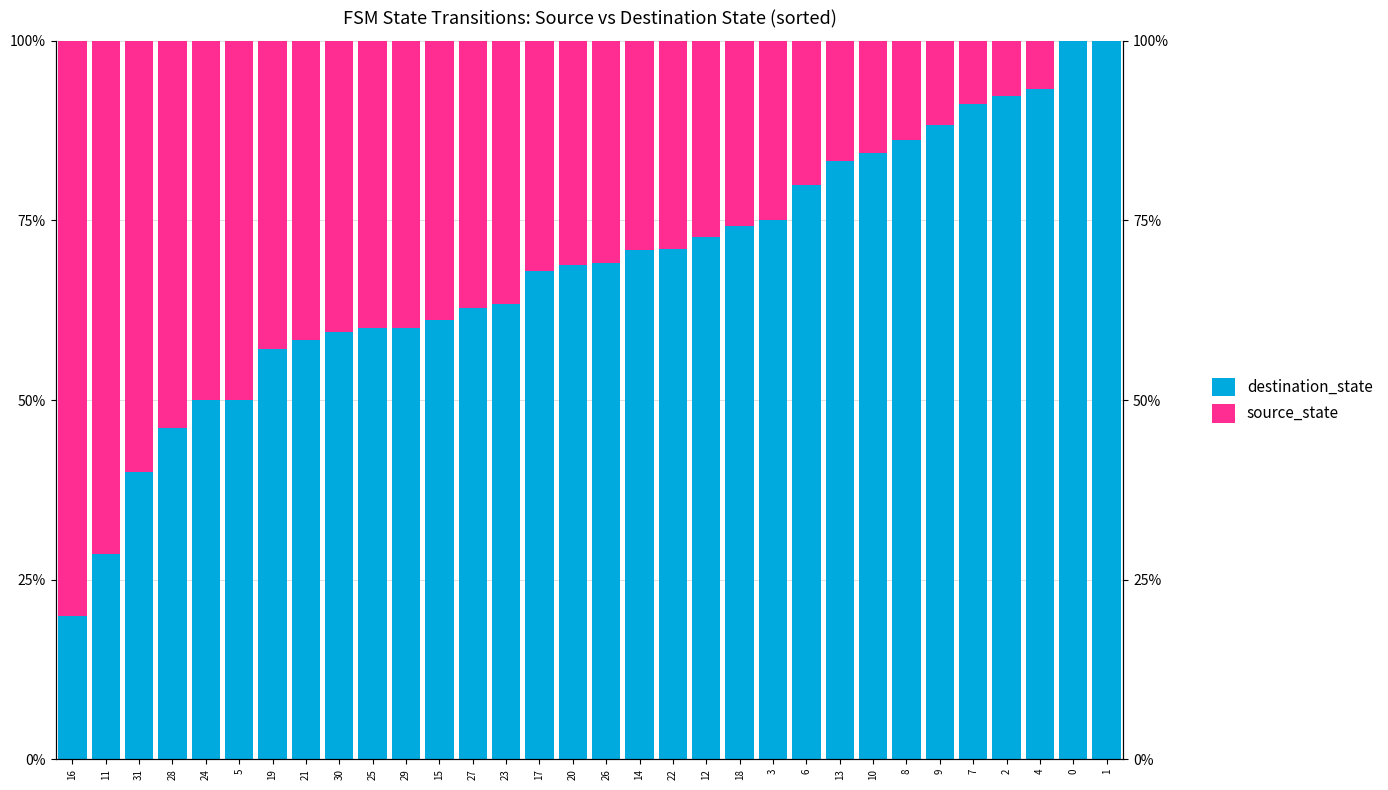

True or false: destination_state has a value of 79.6 at 24.

False